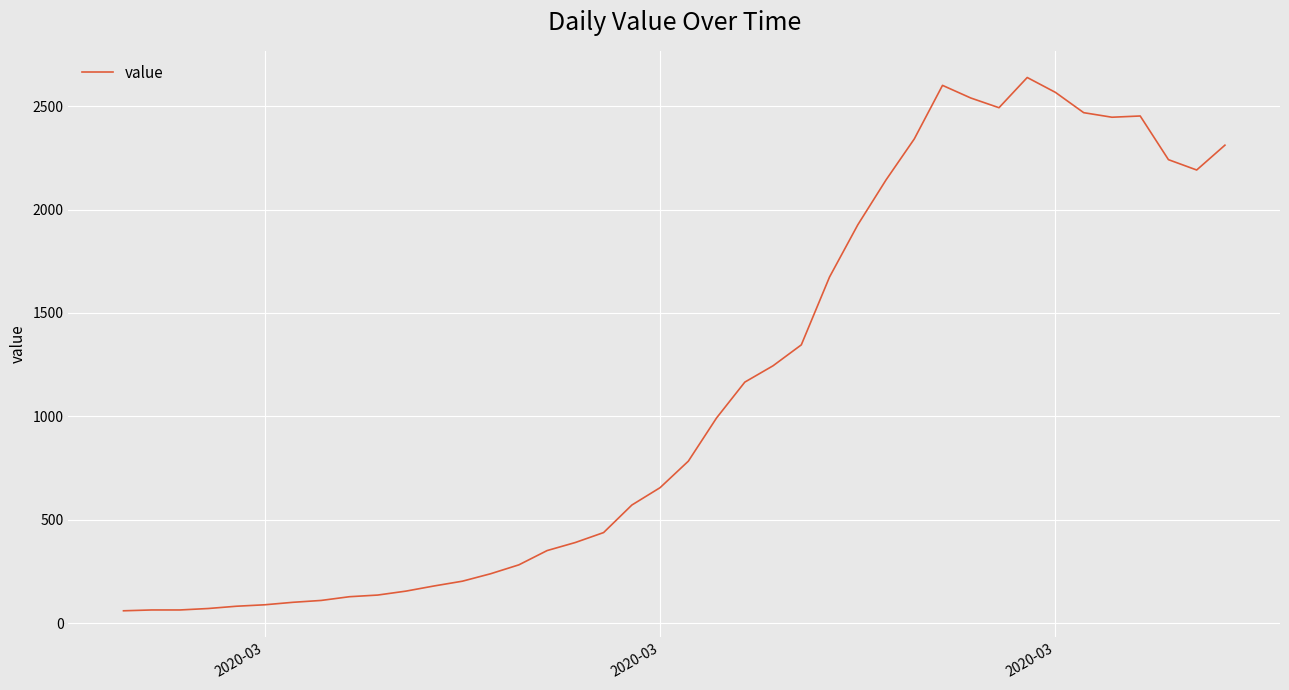

What is the smallest value displayed?

61